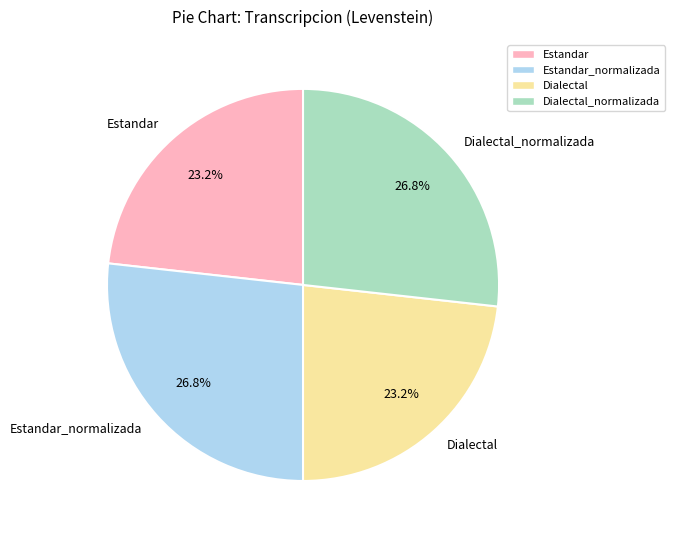

Approximately how many times larger is the value at Estandar_normalizada compared to Dialectal_normalizada?

1.0